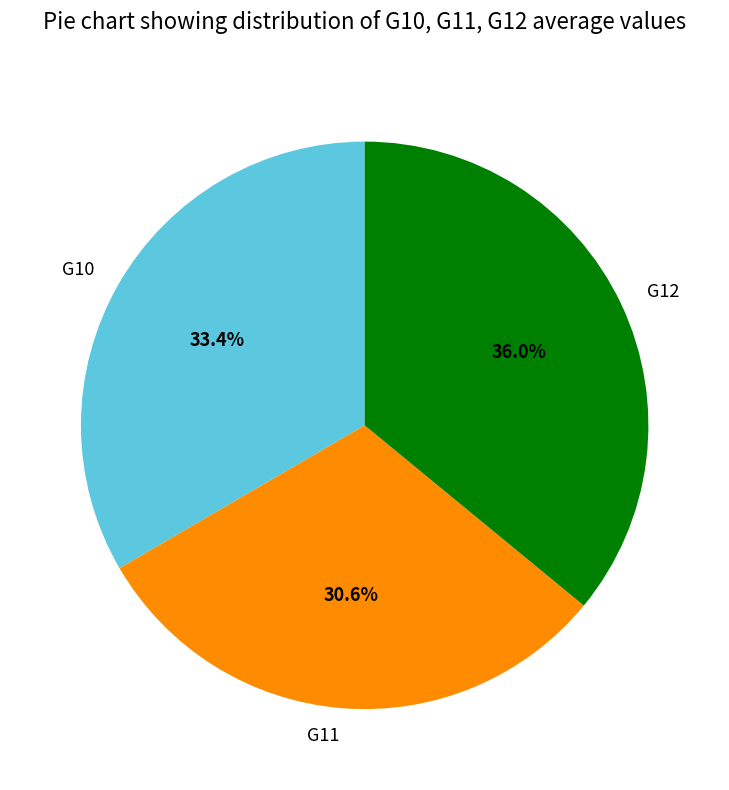

Is there a majority slice in this chart?

No